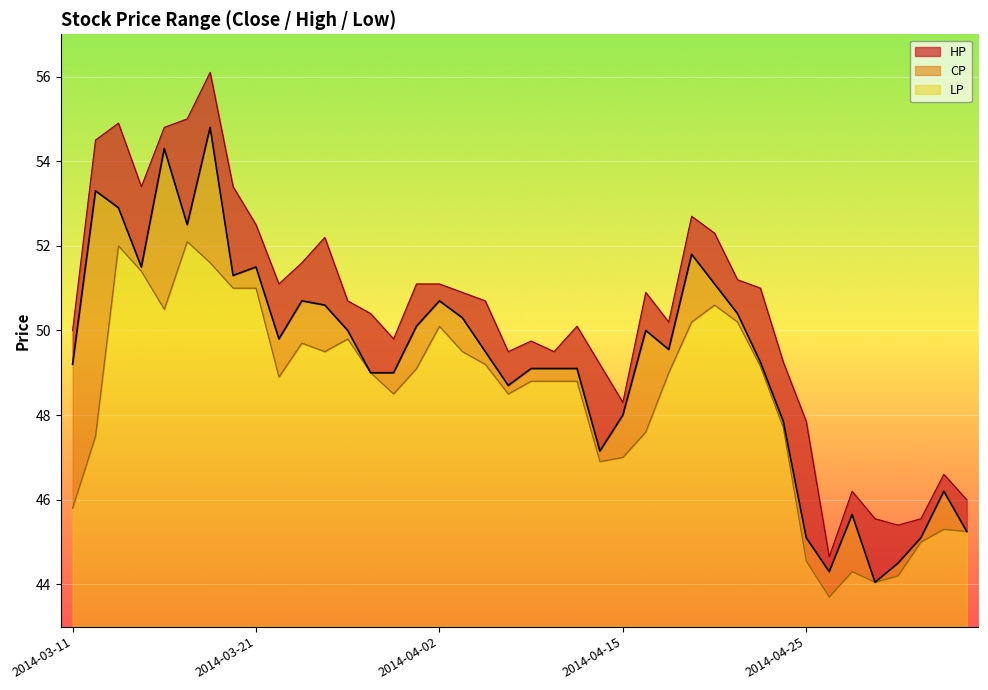

True or false: CP has a value of 18.1 at 2014-03-28.

False